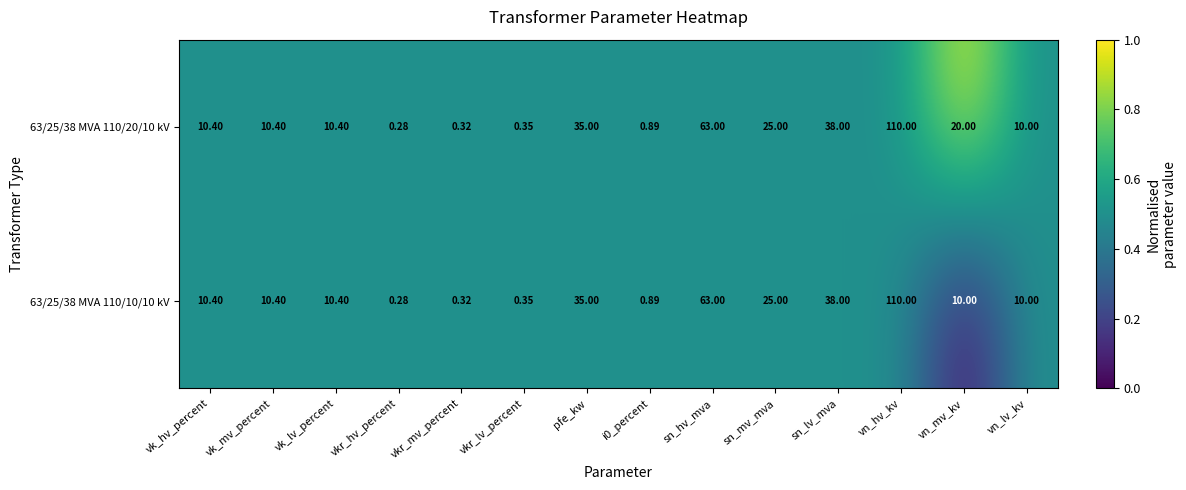

Is the value of 63/25/38 MVA 110/10/10 kV at sn_hv_mva greater than the value of 63/25/38 MVA 110/20/10 kV at sn_mv_mva?

Yes